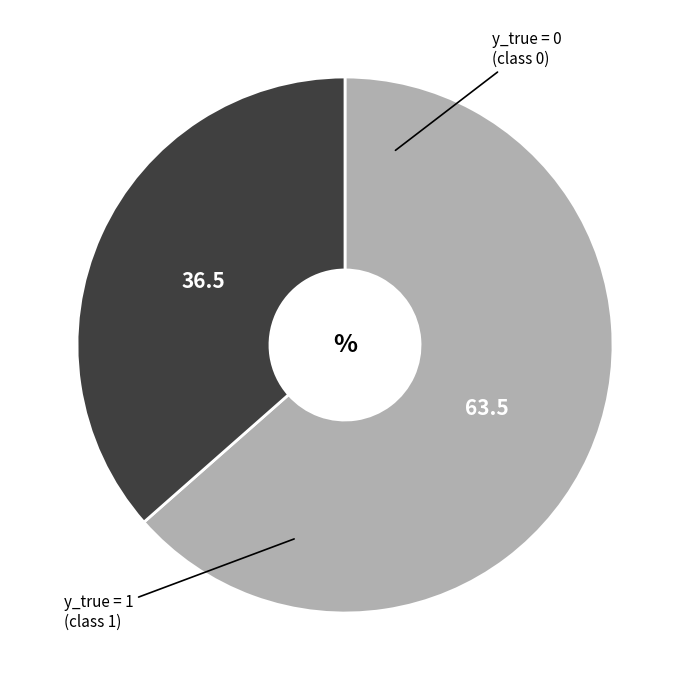

Does any single category account for the majority?

Yes